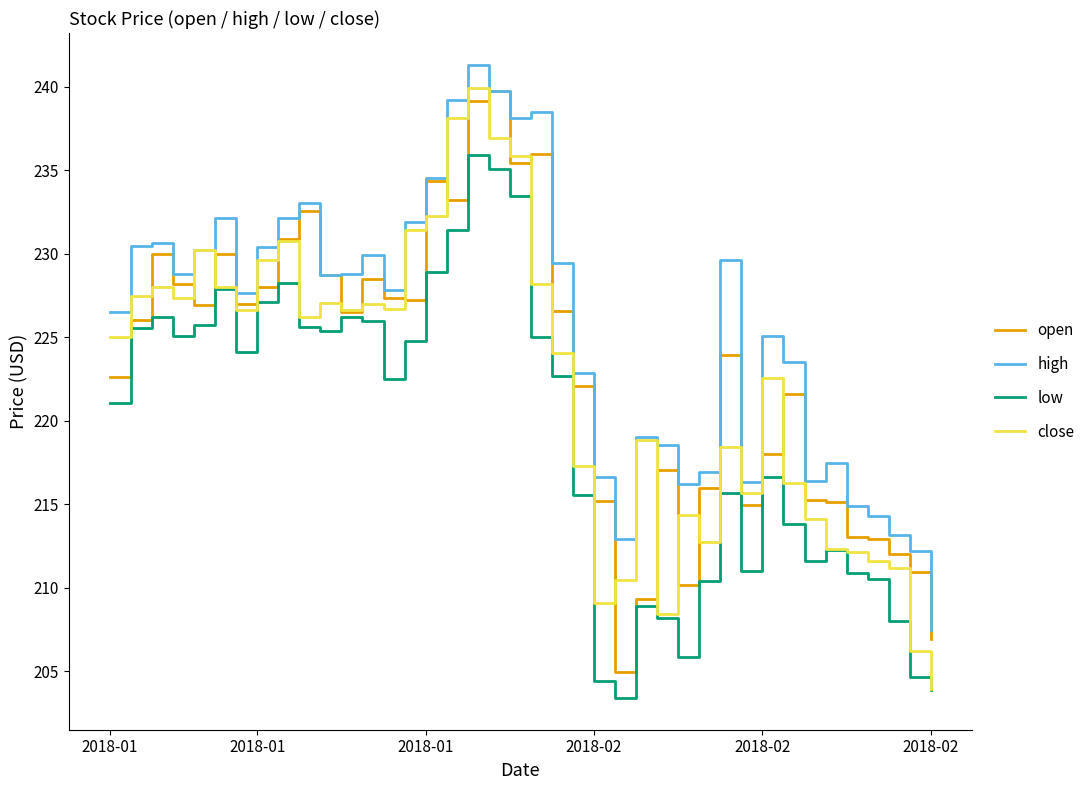

Which series has the largest total across all categories?

high